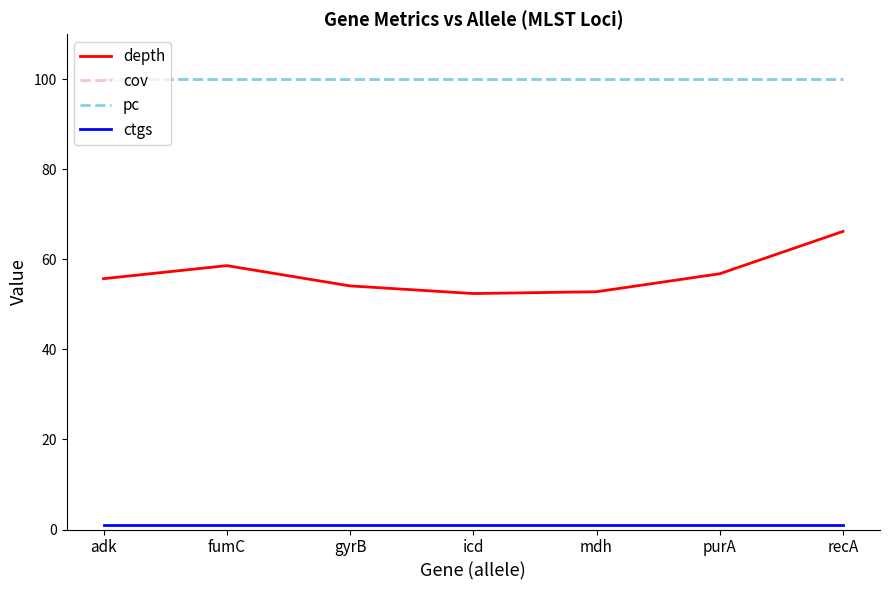

What is the sum of all pc values?

700.0